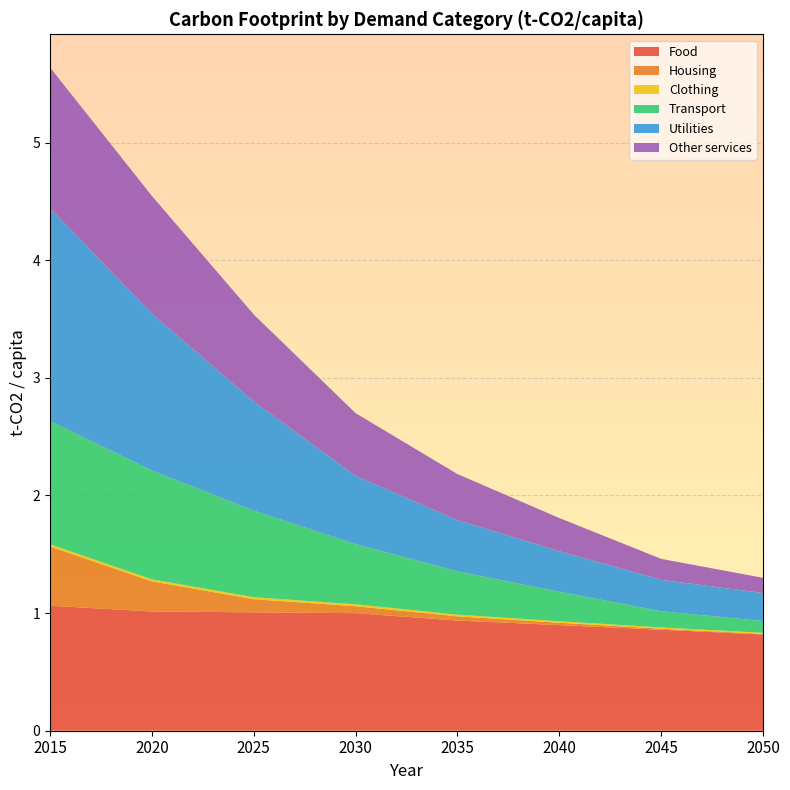

Reading right to left, transcribe all the data shown in this chart.

Food: 2050=0.8	2045=0.9	2040=0.9	2035=0.9	2030=1.0	2025=1.0	2020=1.0	2015=1.1
Housing: 2050=0.0	2045=0.0	2040=0.0	2035=0.0	2030=0.1	2025=0.1	2020=0.3	2015=0.5
Clothing: 2050=0.0	2045=0.0	2040=0.0	2035=0.0	2030=0.0	2025=0.0	2020=0.0	2015=0.0
Transport: 2050=0.1	2045=0.1	2040=0.3	2035=0.4	2030=0.5	2025=0.7	2020=0.9	2015=1.0
Utilities: 2050=0.2	2045=0.3	2040=0.3	2035=0.4	2030=0.6	2025=0.9	2020=1.3	2015=1.8
Other services: 2050=0.1	2045=0.2	2040=0.3	2035=0.4	2030=0.5	2025=0.7	2020=1.0	2015=1.2